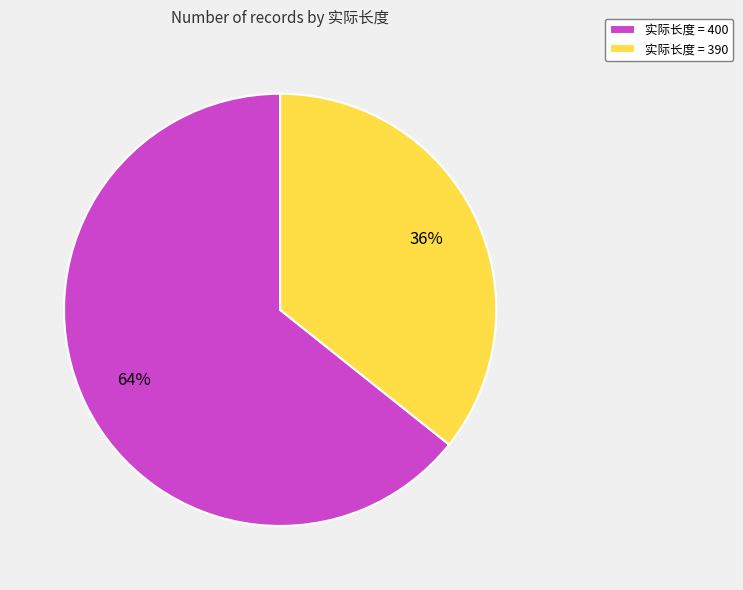

To the nearest percent, what is the combined percentage of 实际长度 = 390 and 实际长度 = 400?

100%